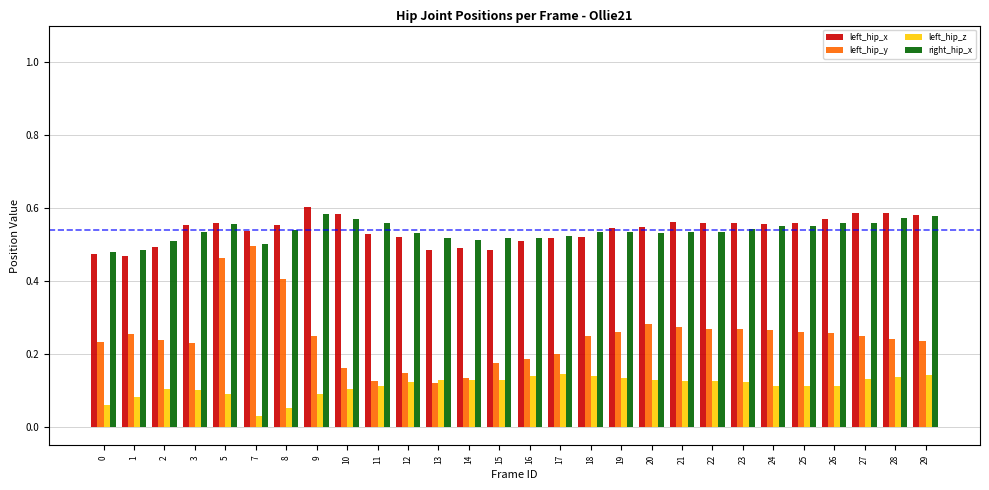

Count the left_hip_y values in the range 0 to 1.

28